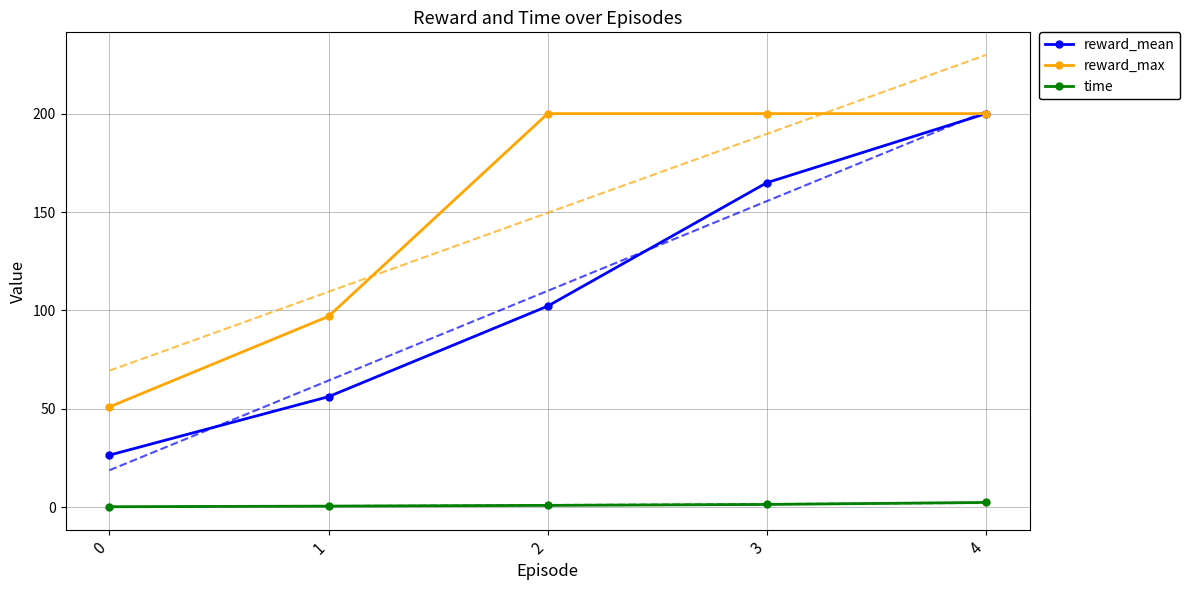

What is the value of the time point at the 5th from the left?

2.5